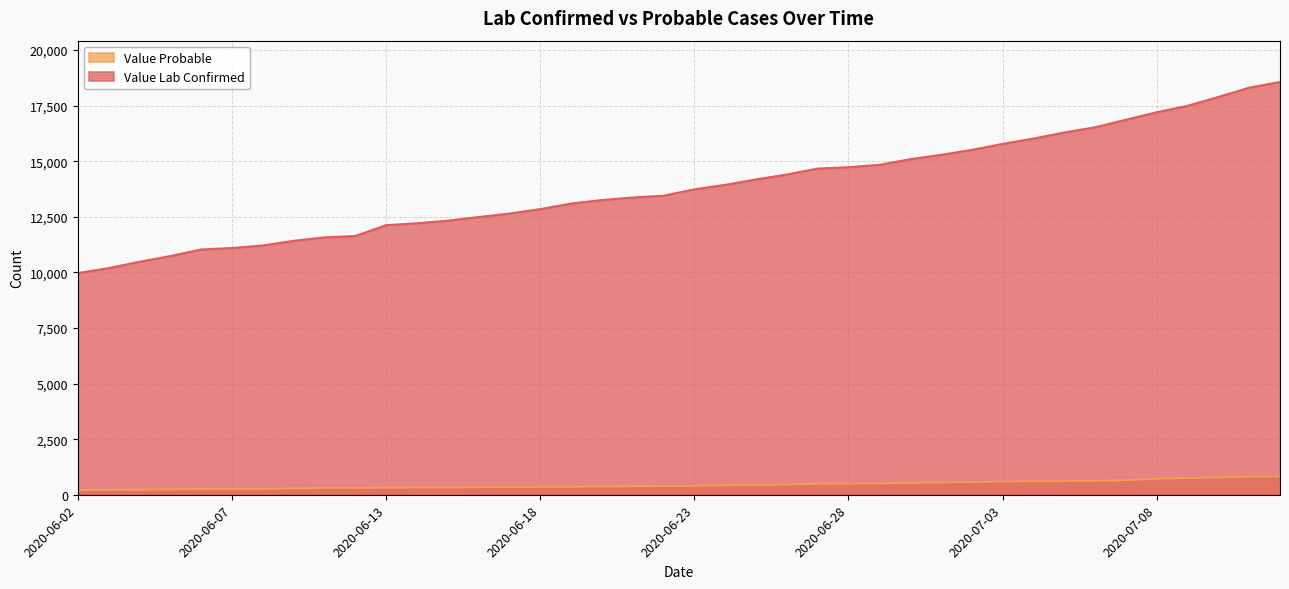

Which series has the largest total across all categories?

Value Lab Confirmed